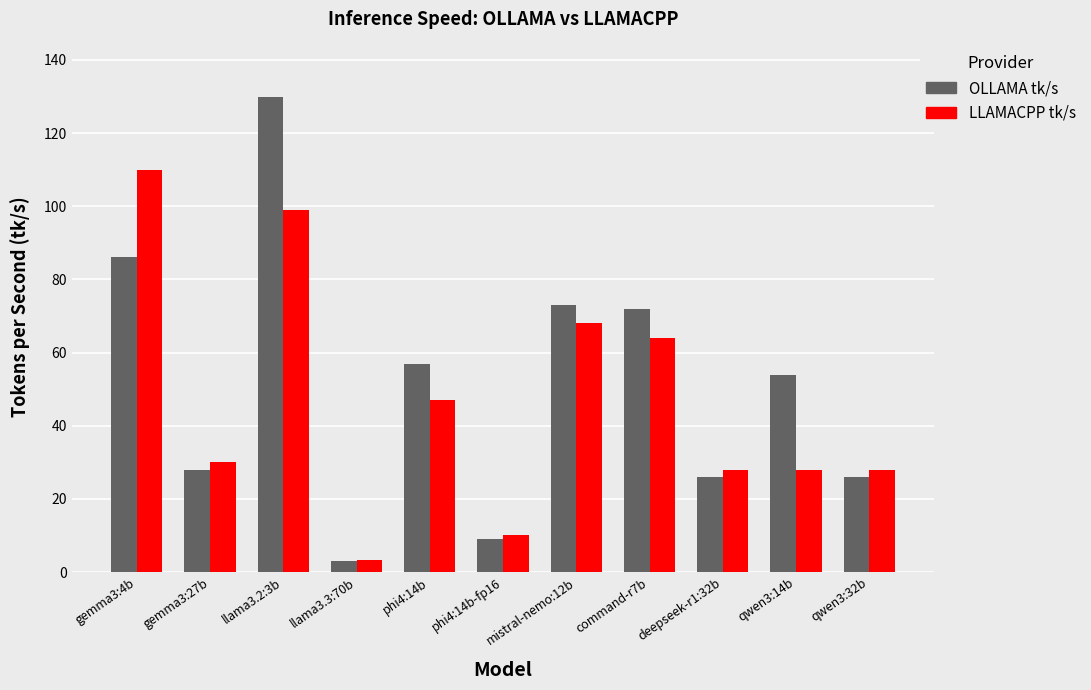

How many groups of bars are there?

11